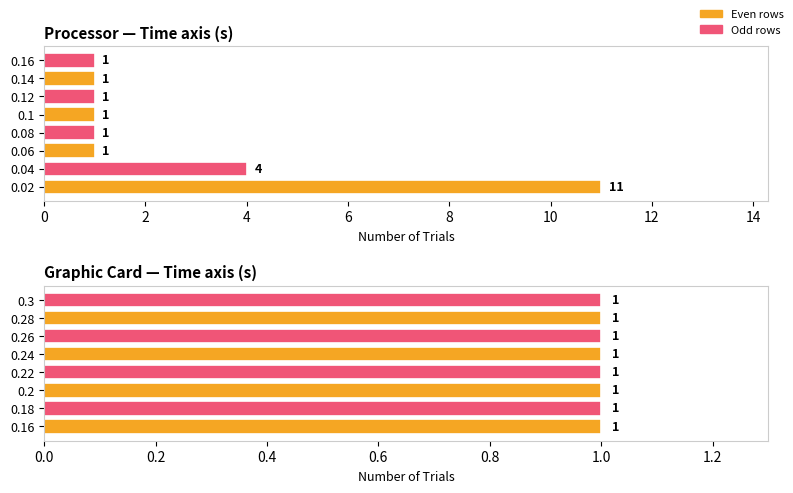

True or false: the data shows 7 at 4.

False